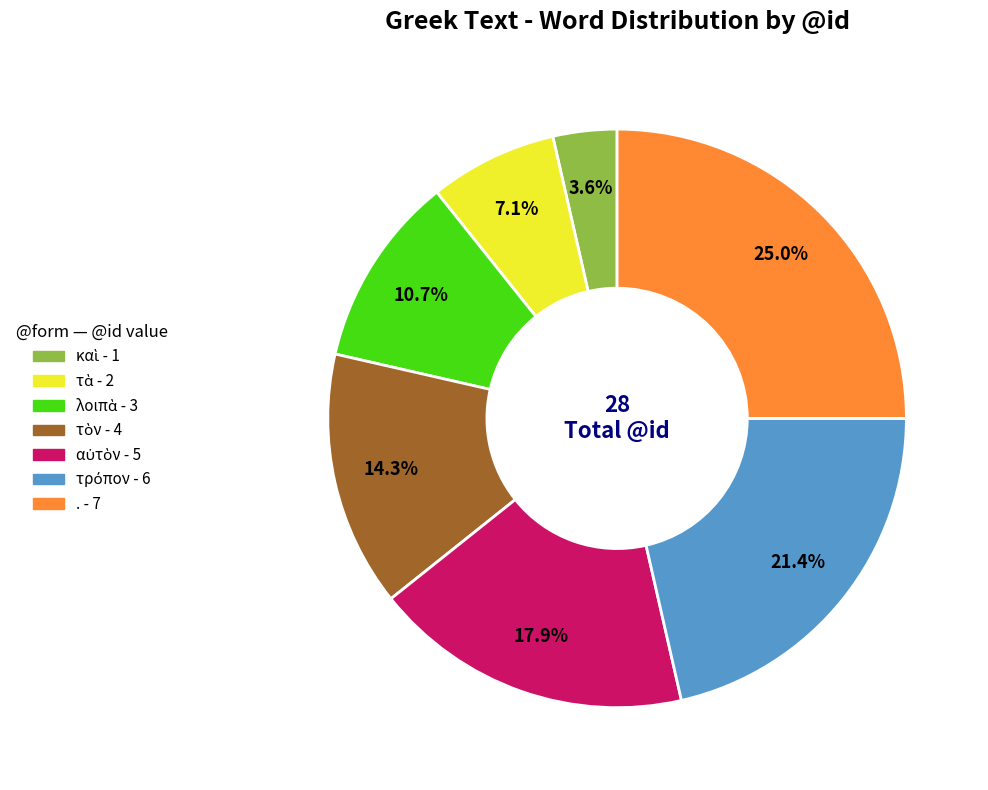

Is there a majority slice in this chart?

No